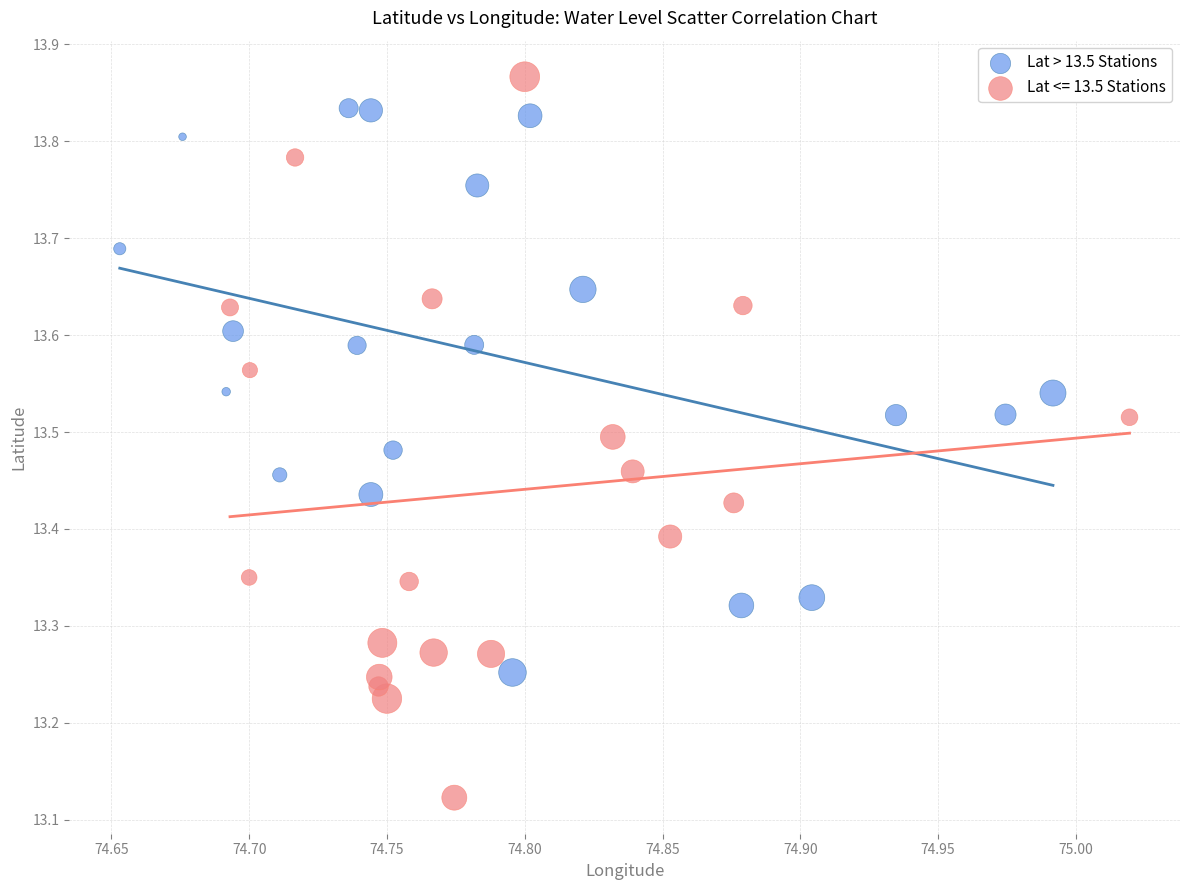

Which series reaches the minimum Y coordinate?

Lat <= 13.5 Stations